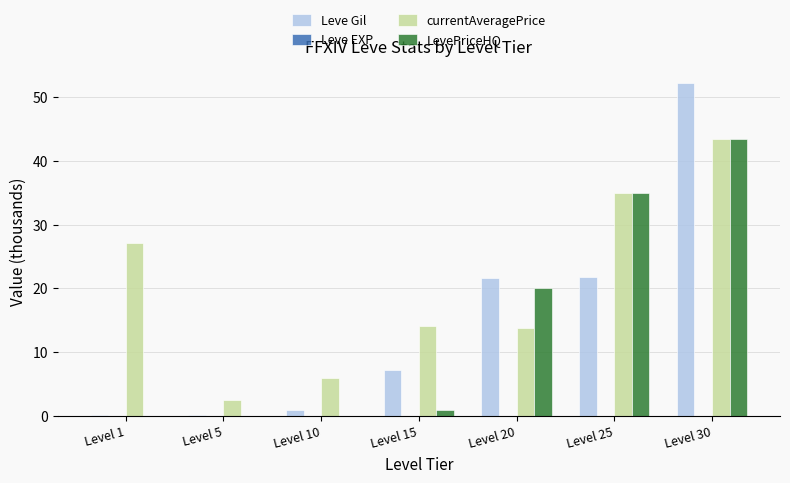

At which category is the sum across all series the highest?

Level 30